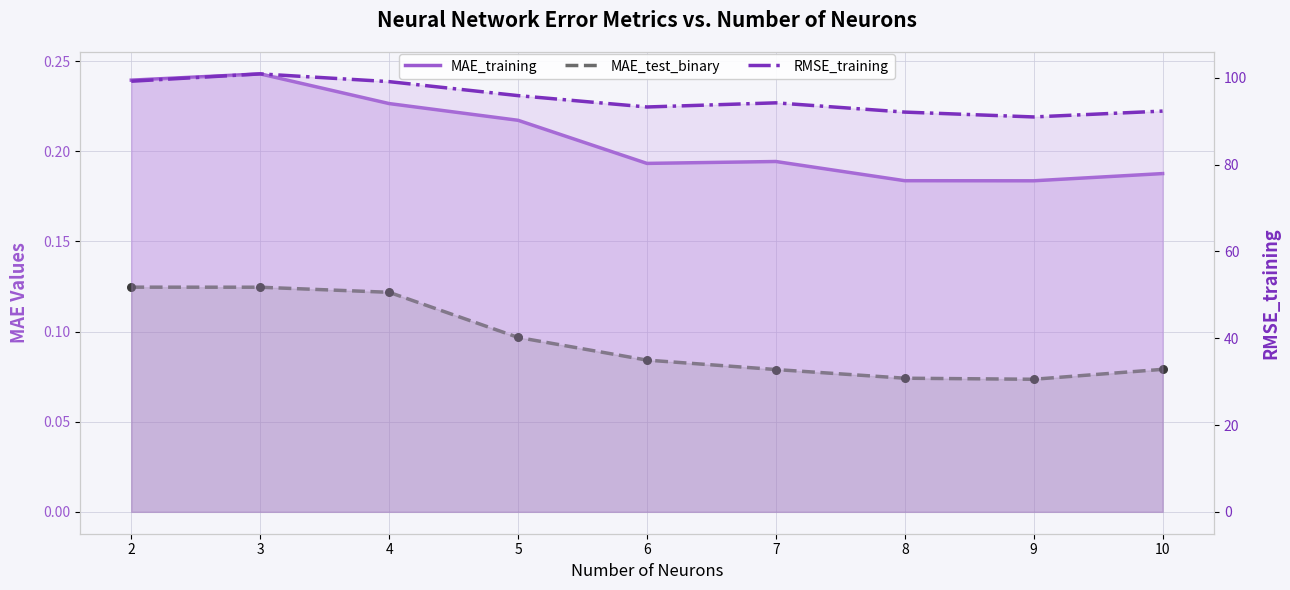

At which category is the sum across all series the highest?

3